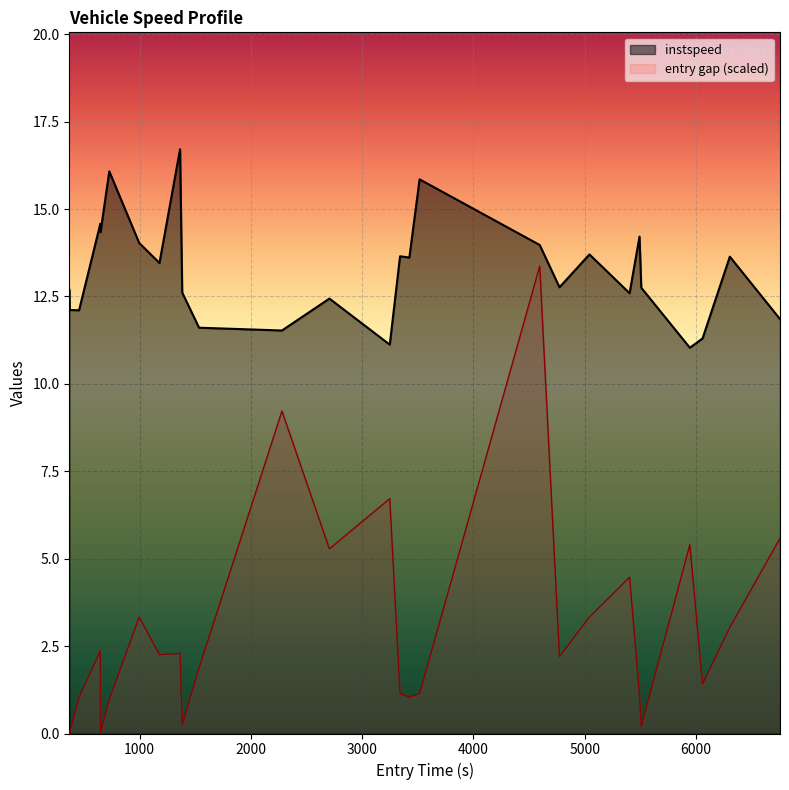

Is it true that the value at 1113 is 23.3?

False